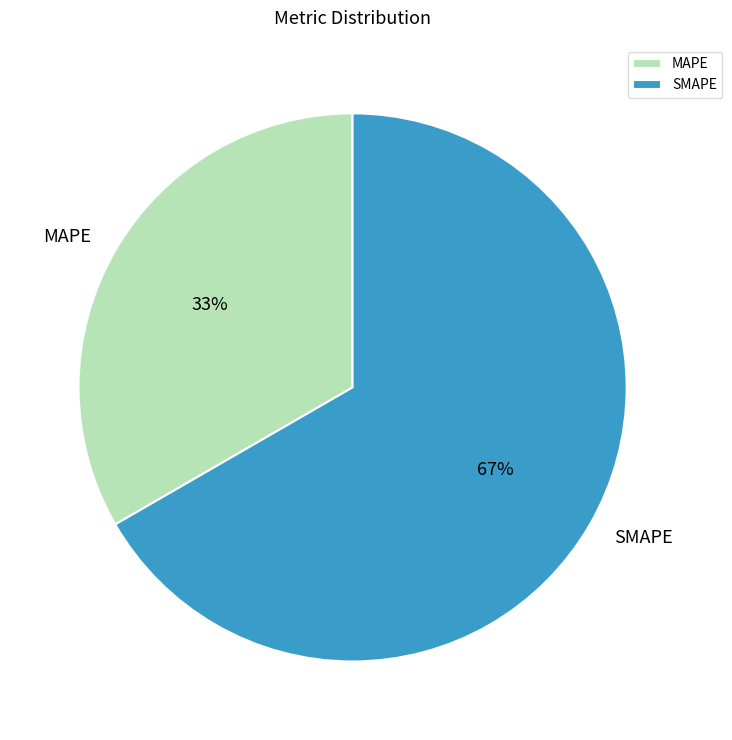

The SMAPE slice represents 52% of the pie. True or false?

False